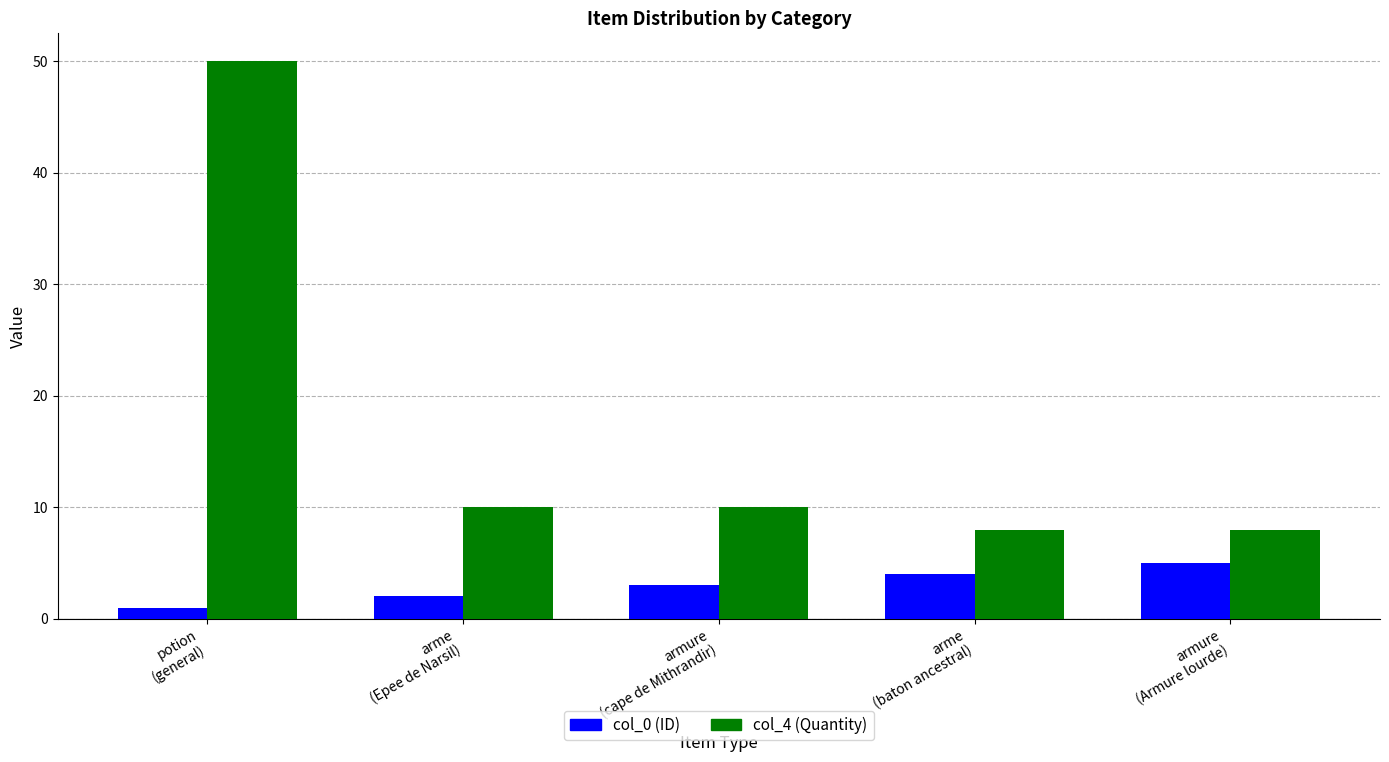

How many bars are there in total?

10